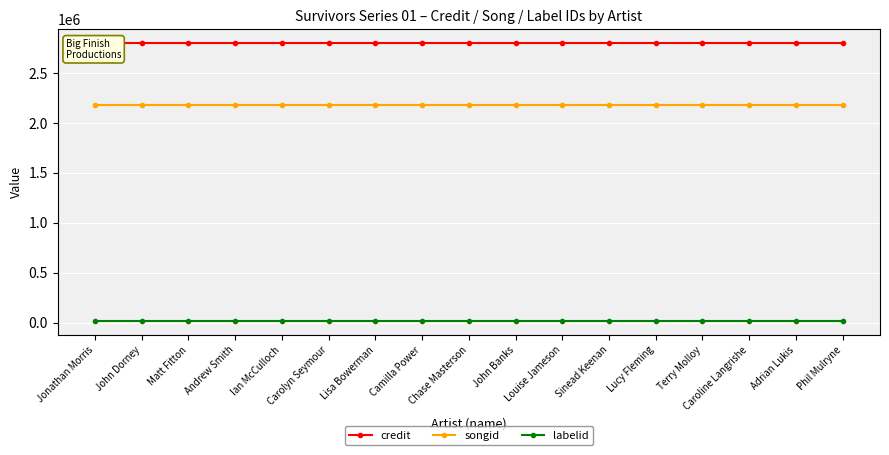

What is the label of the 5th point from the left?

Ian McCulloch